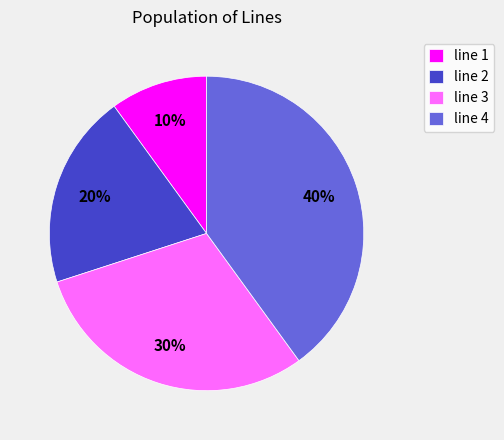

Do line 1 and line 3 together represent more than half of the pie?

No